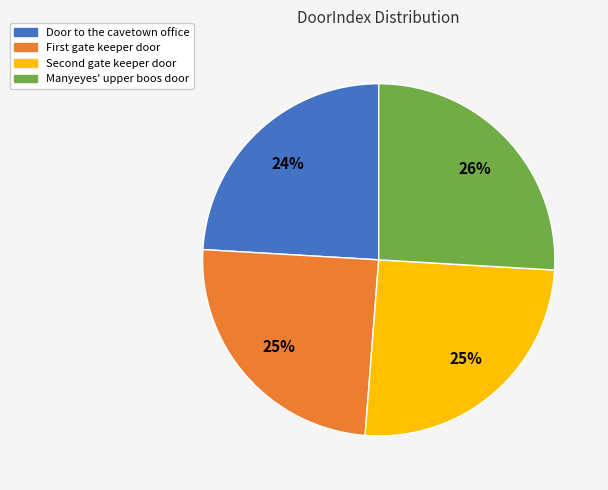

How many segments does this pie chart have?

4